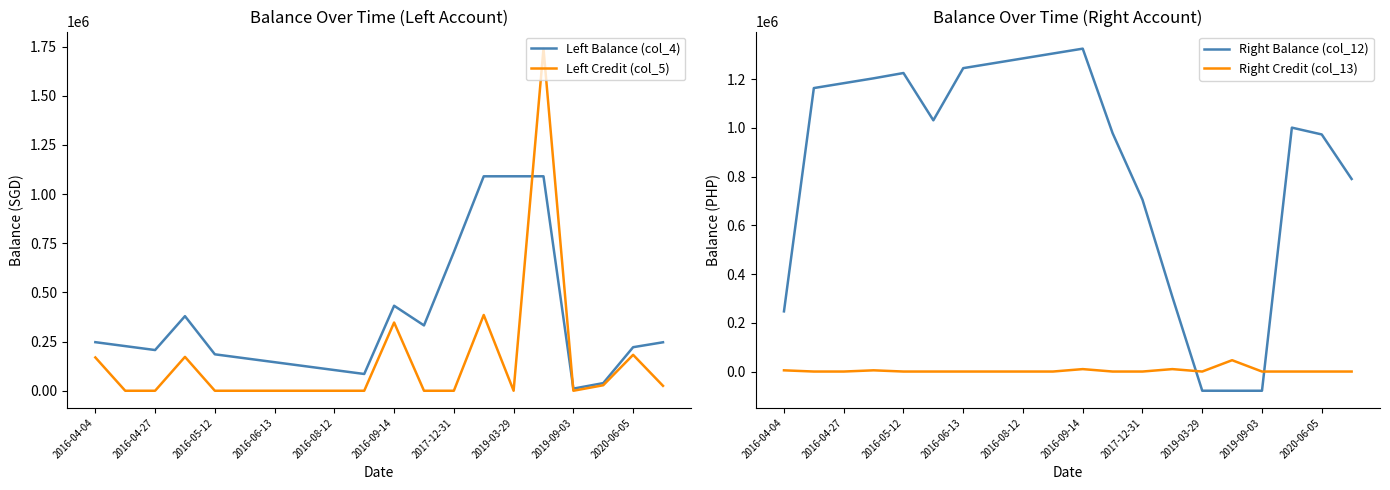

At which category is the sum across all series the highest?

15